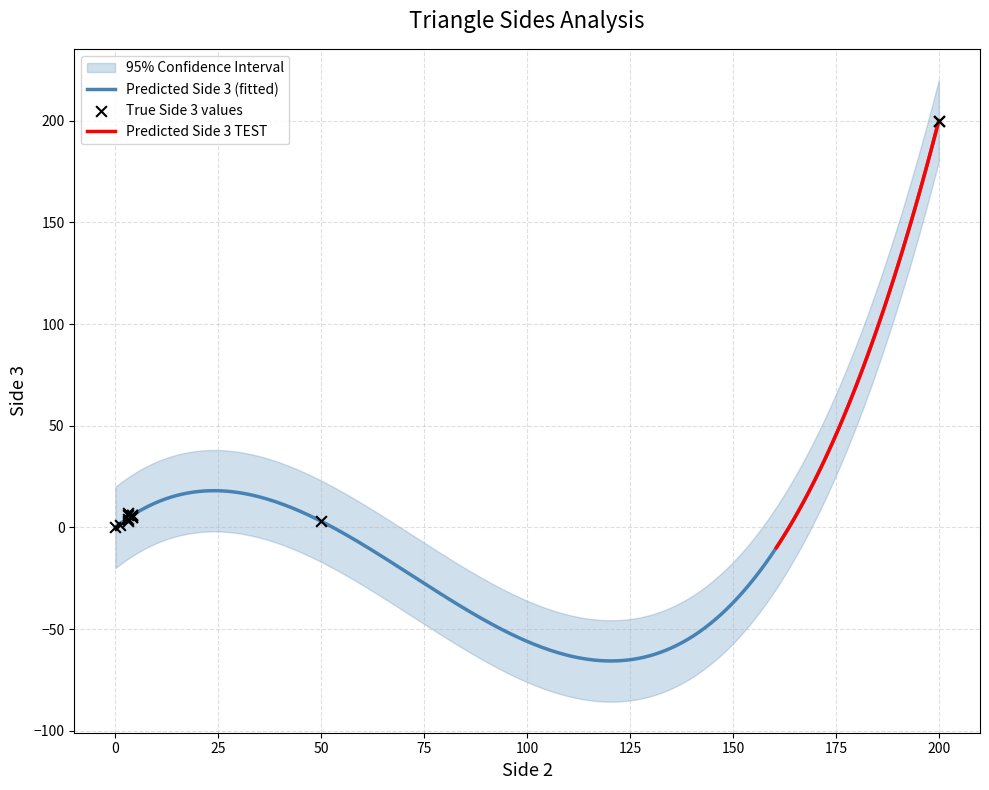

At how many categories does at least one series exceed 88?

2